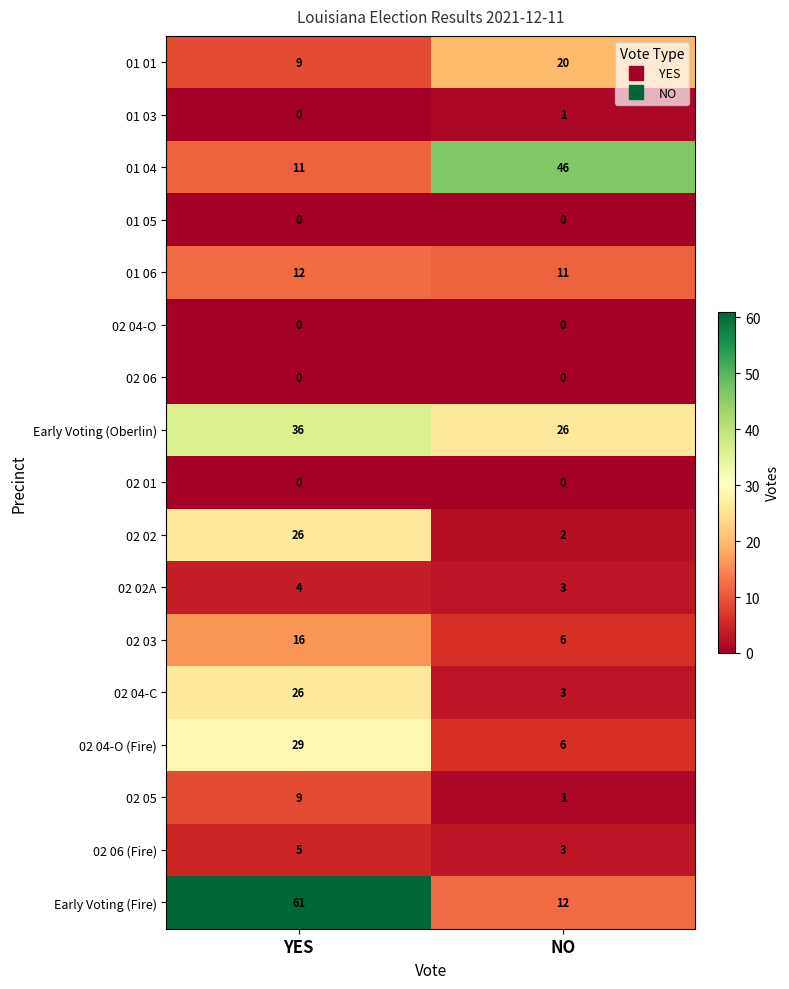

What is the approximate value of 01 01 at NO, to the nearest 5?

20